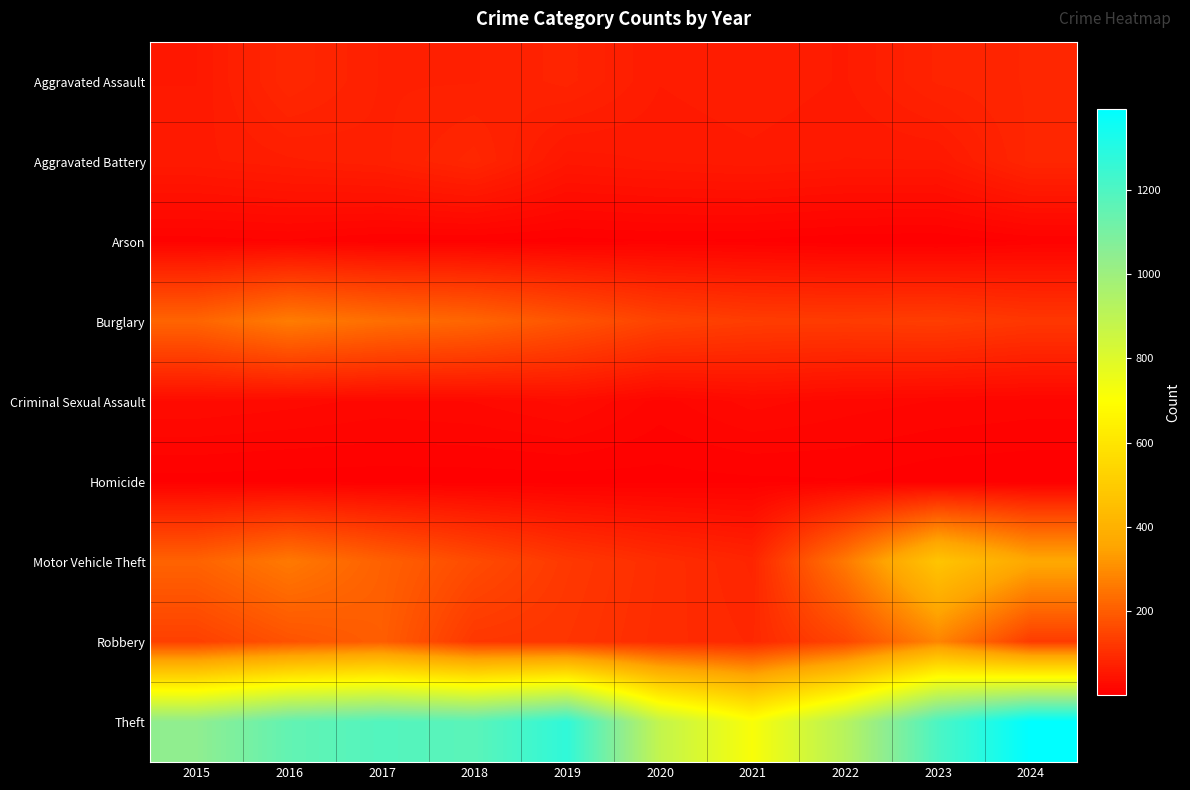

What is the total value across all series at 2024?

2200